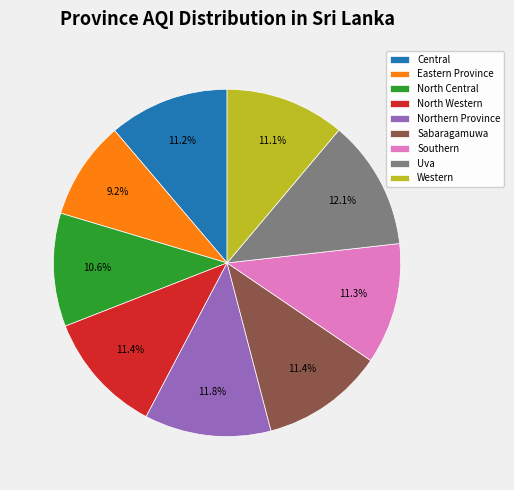

What percentage is the Uva slice, to the nearest percent?

12%